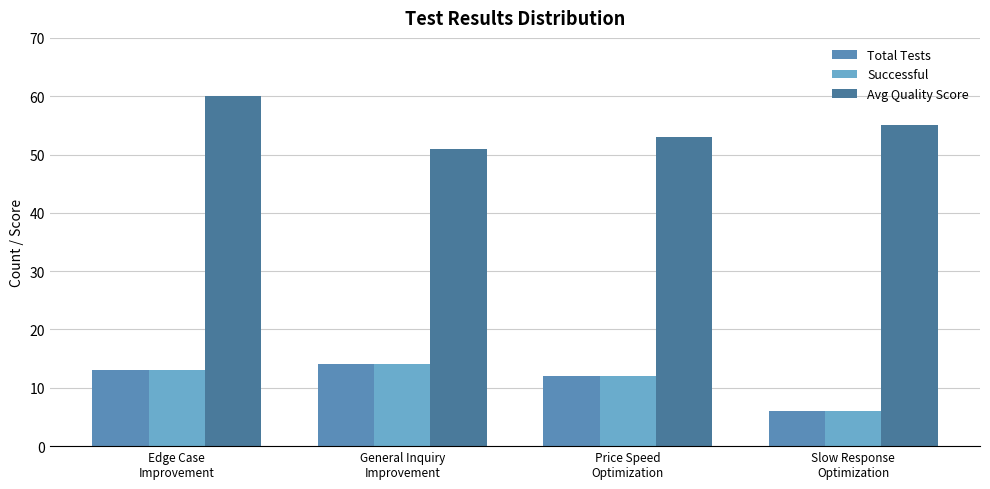

Reading left to right, extract all data points from this chart.

Total Tests: 13	14	12	6
Successful: 13	14	12	6
Avg Quality Score: 60	51	53	55